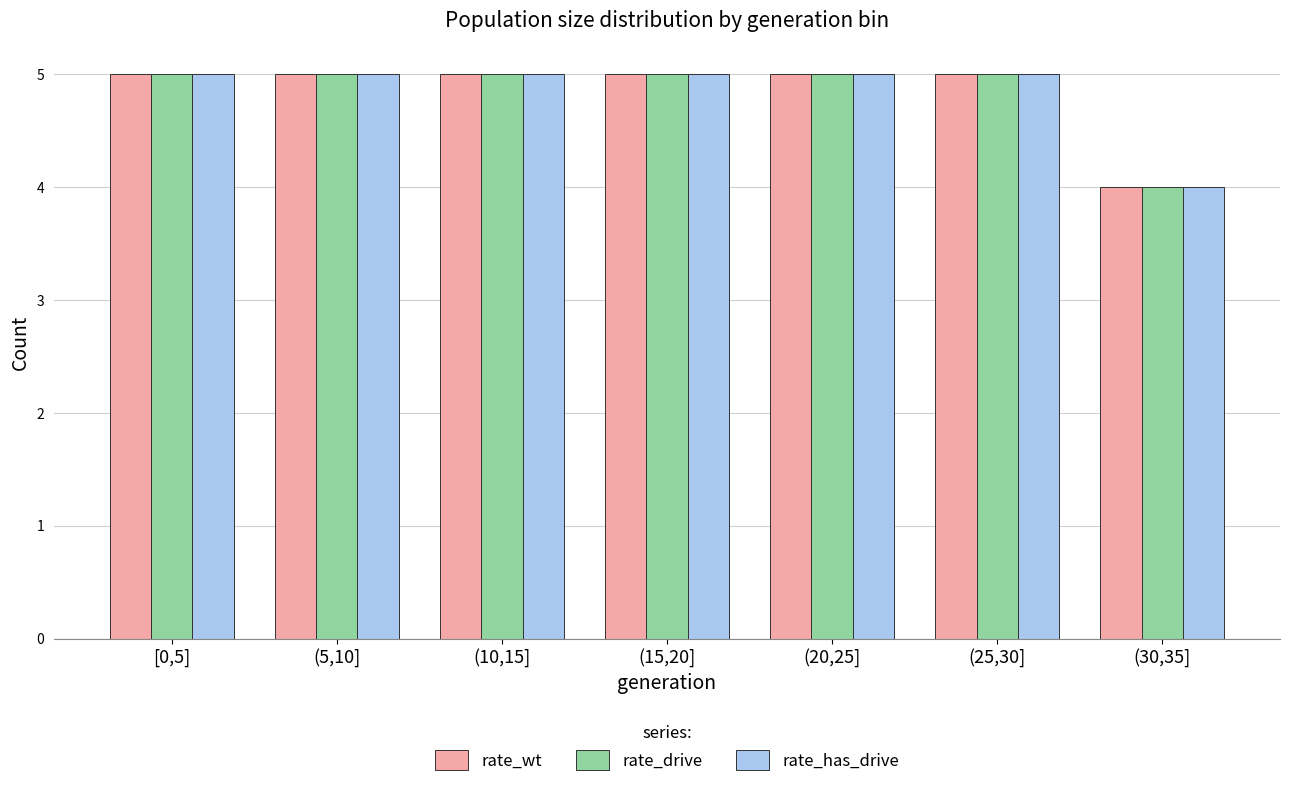

Reading left to right, transcribe all the data shown in this chart.

rate_wt: [0,5]=5	(5,10]=5	(10,15]=5	(15,20]=5	(20,25]=5	(25,30]=5	(30,35]=4
rate_drive: [0,5]=5	(5,10]=5	(10,15]=5	(15,20]=5	(20,25]=5	(25,30]=5	(30,35]=4
rate_has_drive: [0,5]=5	(5,10]=5	(10,15]=5	(15,20]=5	(20,25]=5	(25,30]=5	(30,35]=4